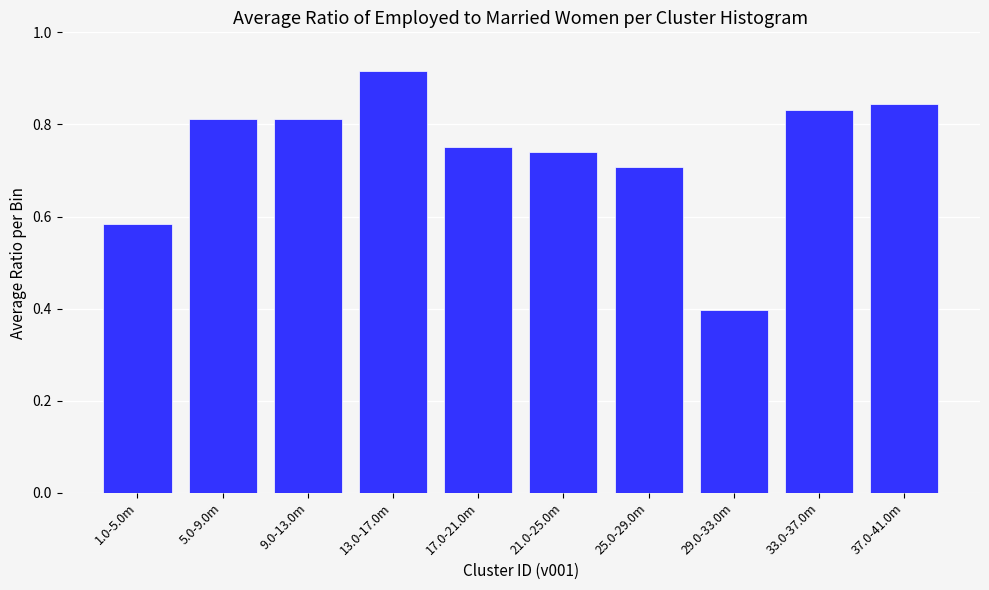

What is the label of the 8th bar from the left?

29.0-33.0m